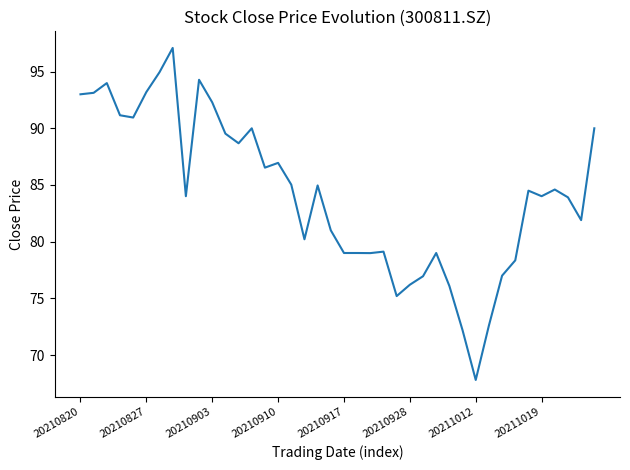

What is the smallest value displayed?

67.8